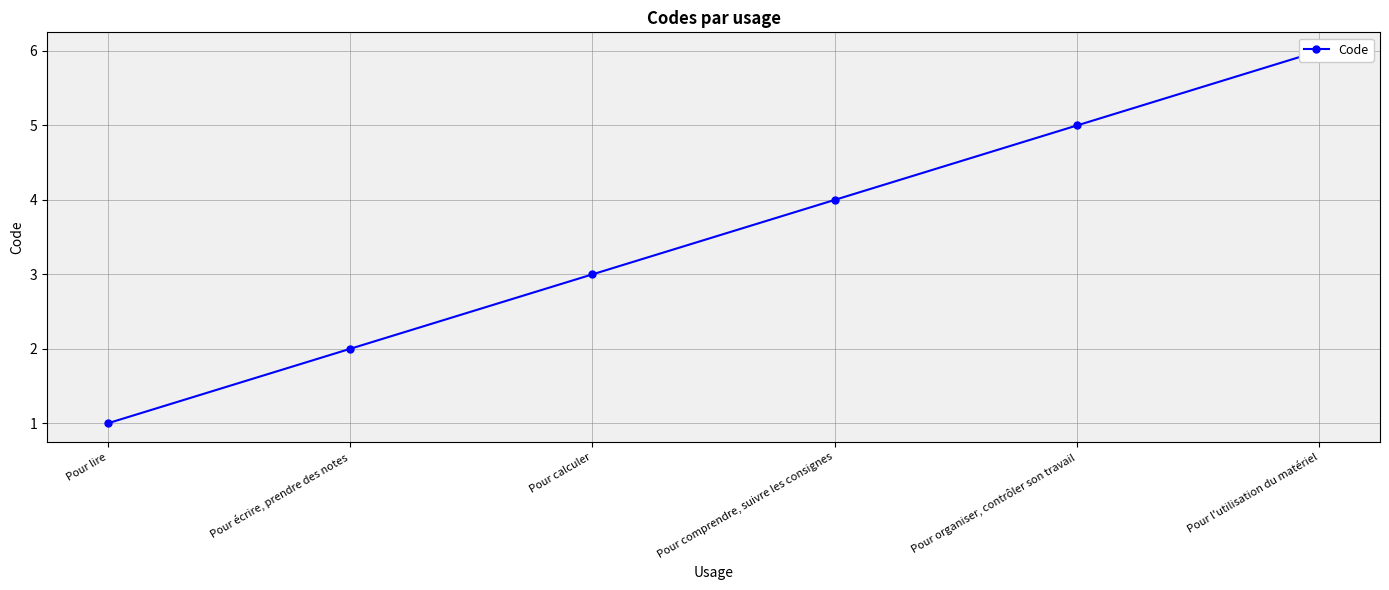

What is the maximum value shown in the chart?

6